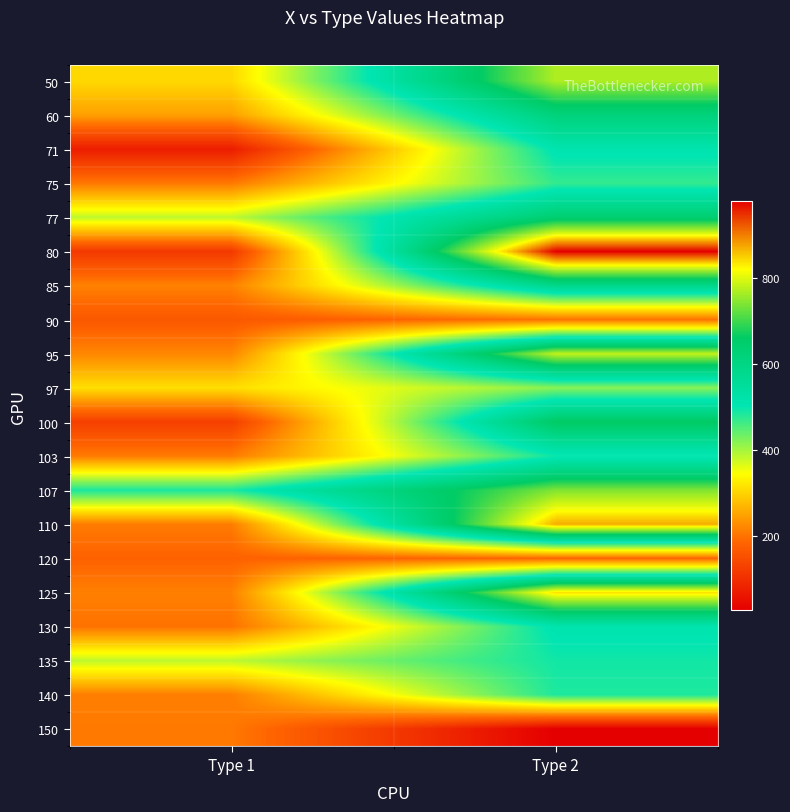

At which category does the chart reach its peak across all series?

Type 2